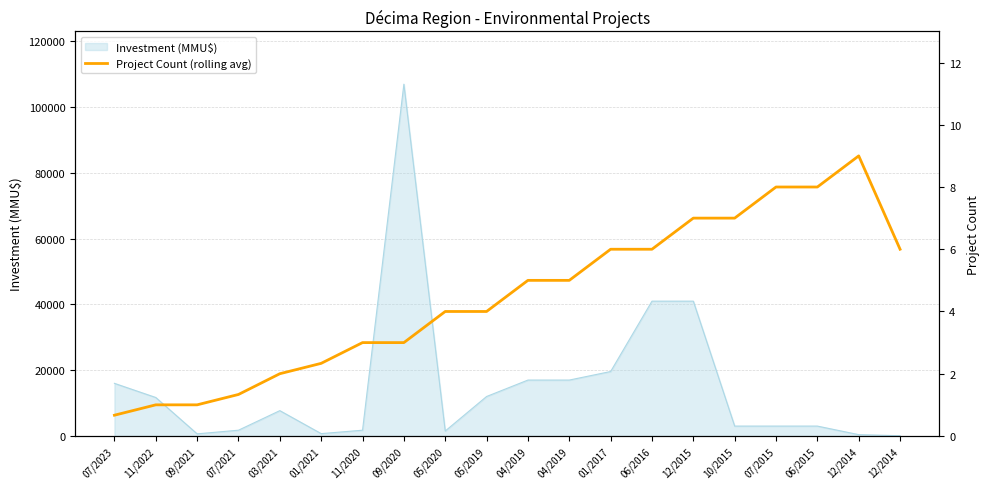

How many lines are shown in the chart?

1